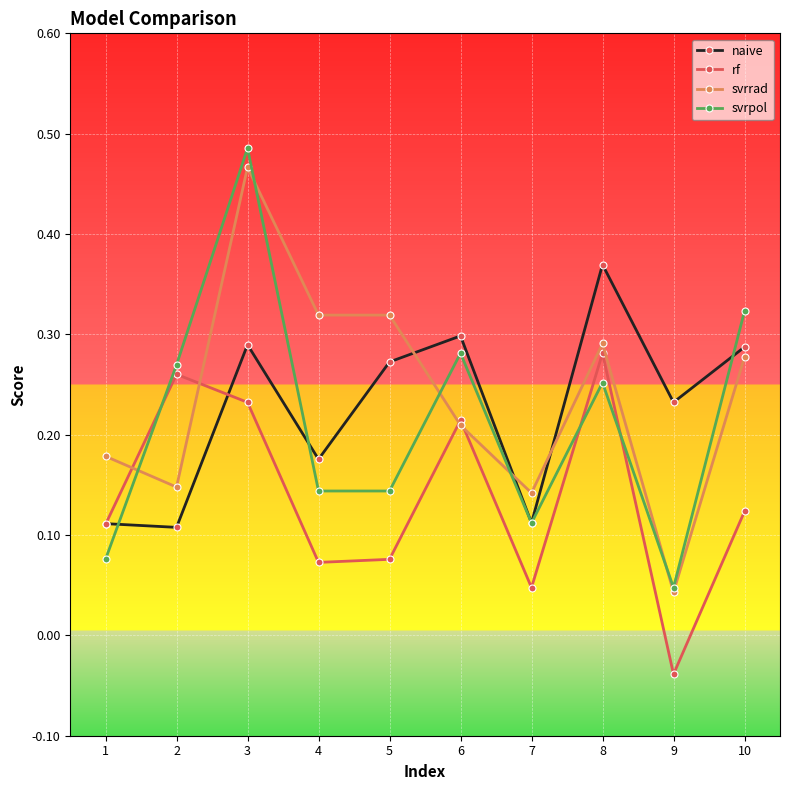

Is it true that naive equals 0.5 at 6?

False